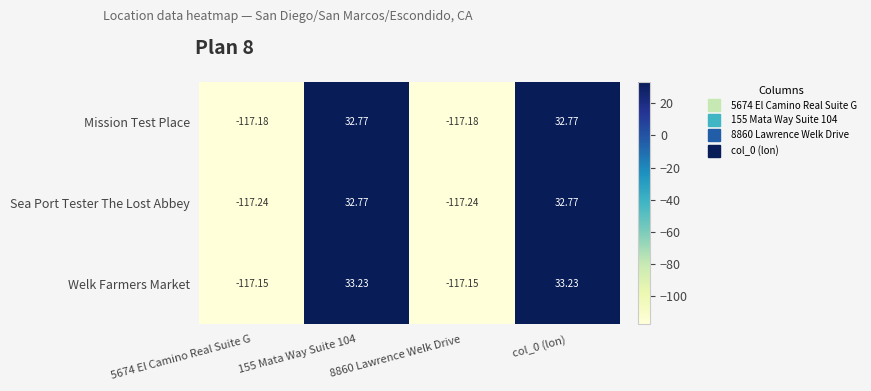

Which series has the largest range (max minus min)?

Welk Farmers Market